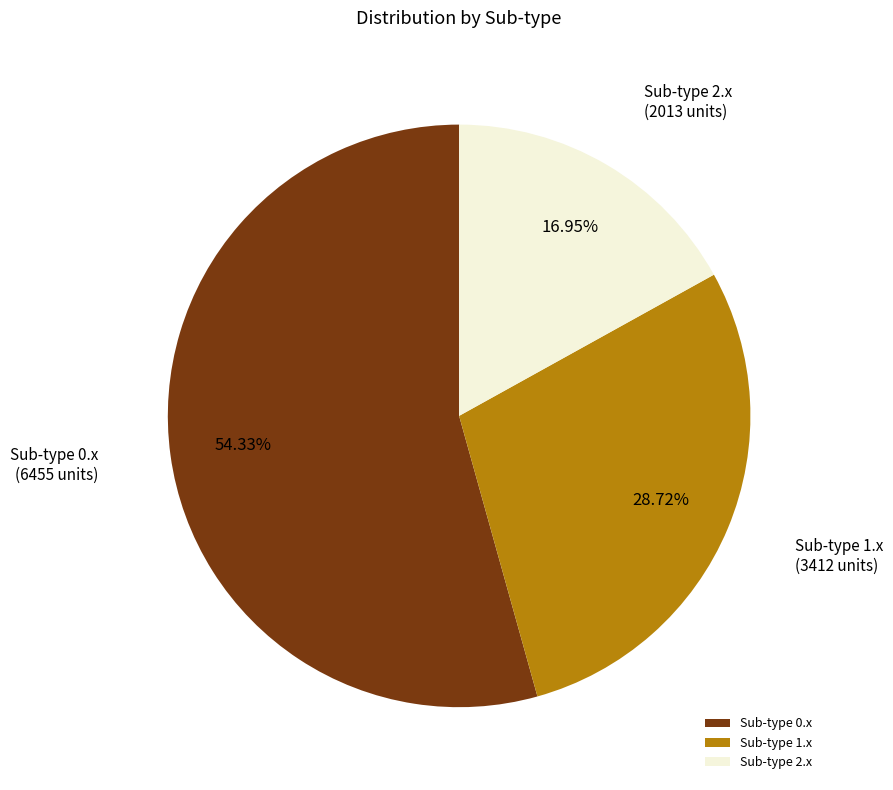

Combined, do Sub-type 1.x and Sub-type 0.x account for over 50%?

Yes